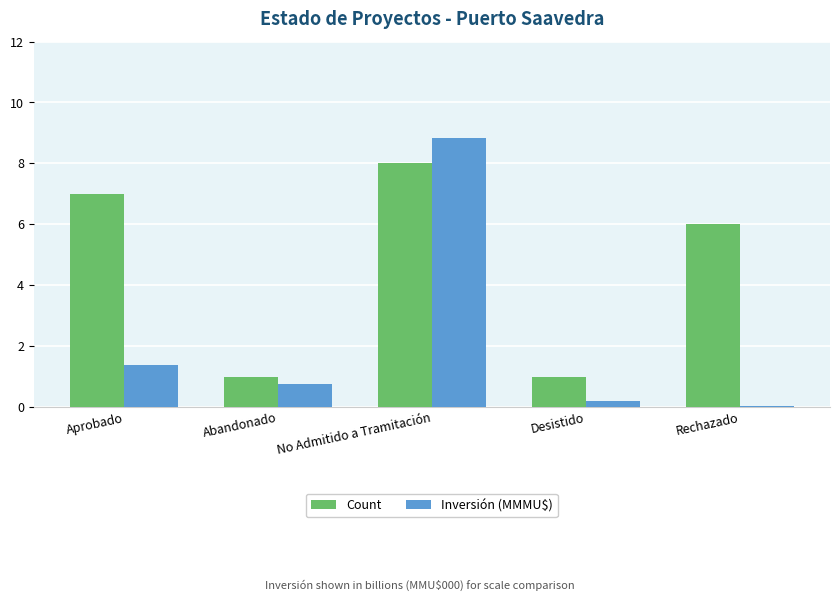

What is the greatest value displayed?

8.8